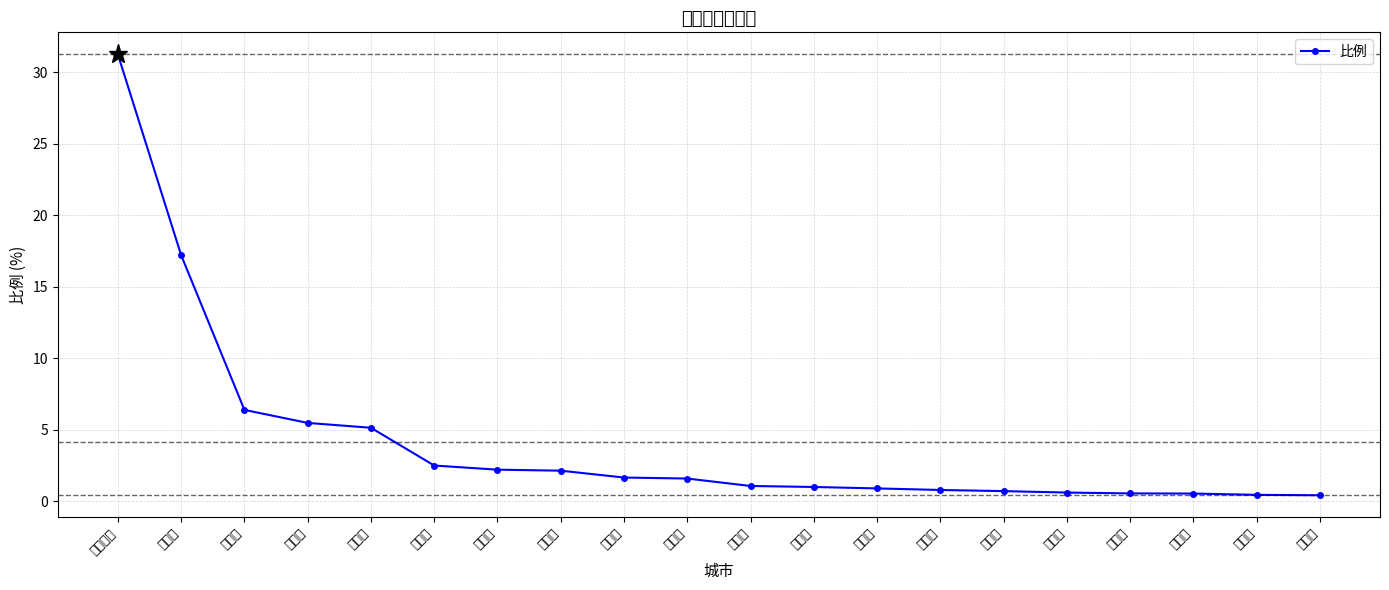

Where is the data nearest to the value 15?

邯郸市